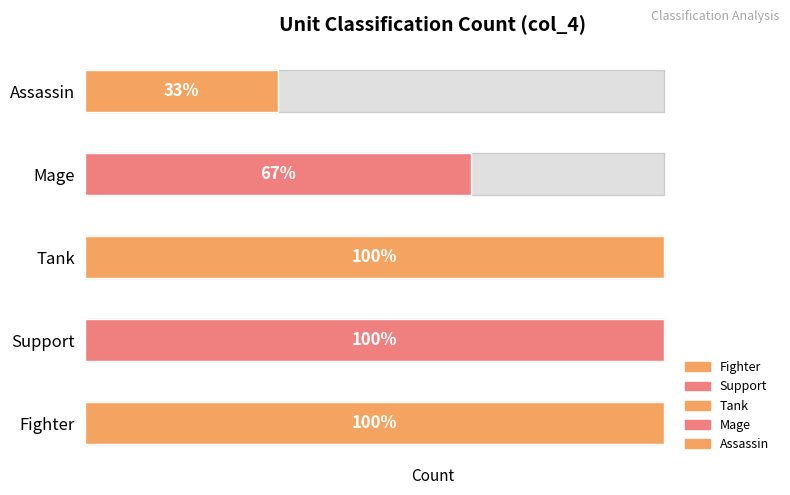

How many categories are shown in the chart?

5